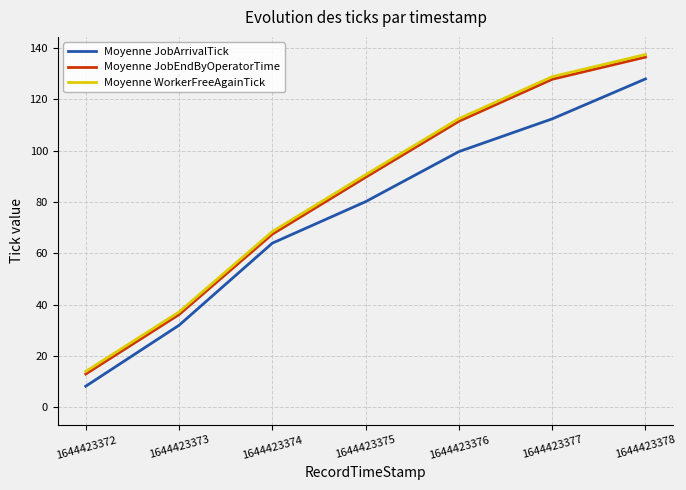

At which category is the sum across all series the highest?

1644423378